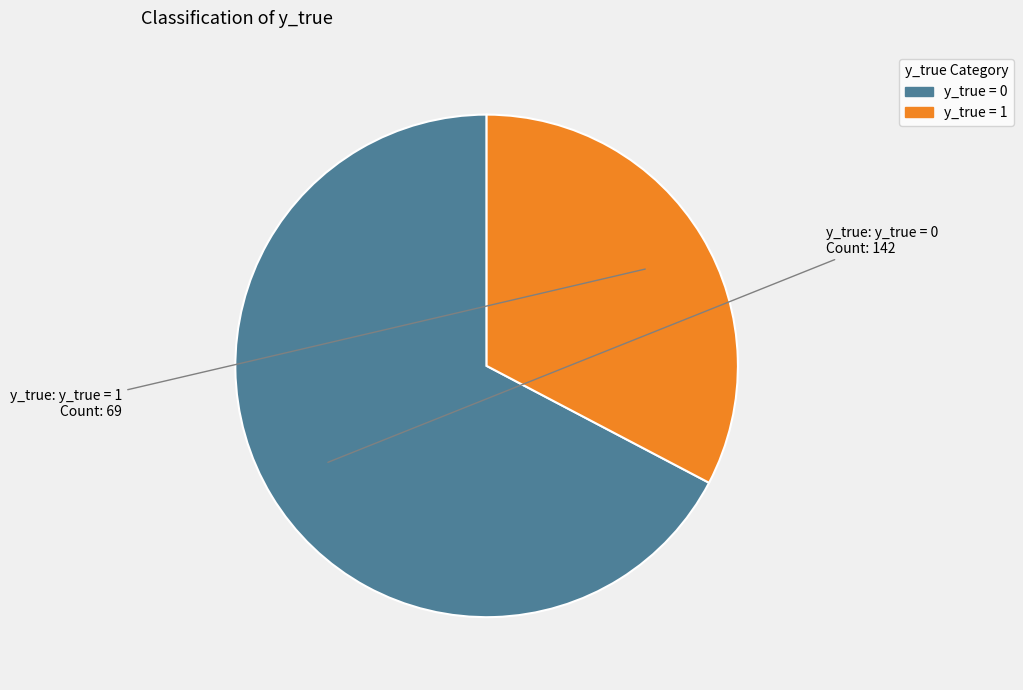

Combined, do y_true = 1 and y_true = 0 account for over 50%?

Yes